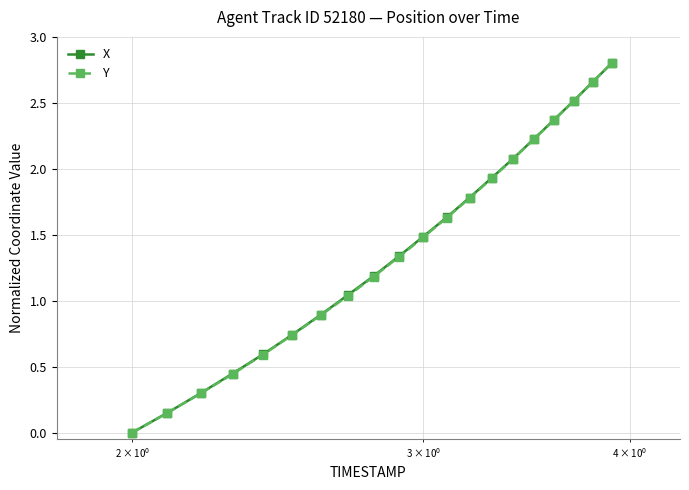

True or false: X has more than 0 interior local peaks.

False